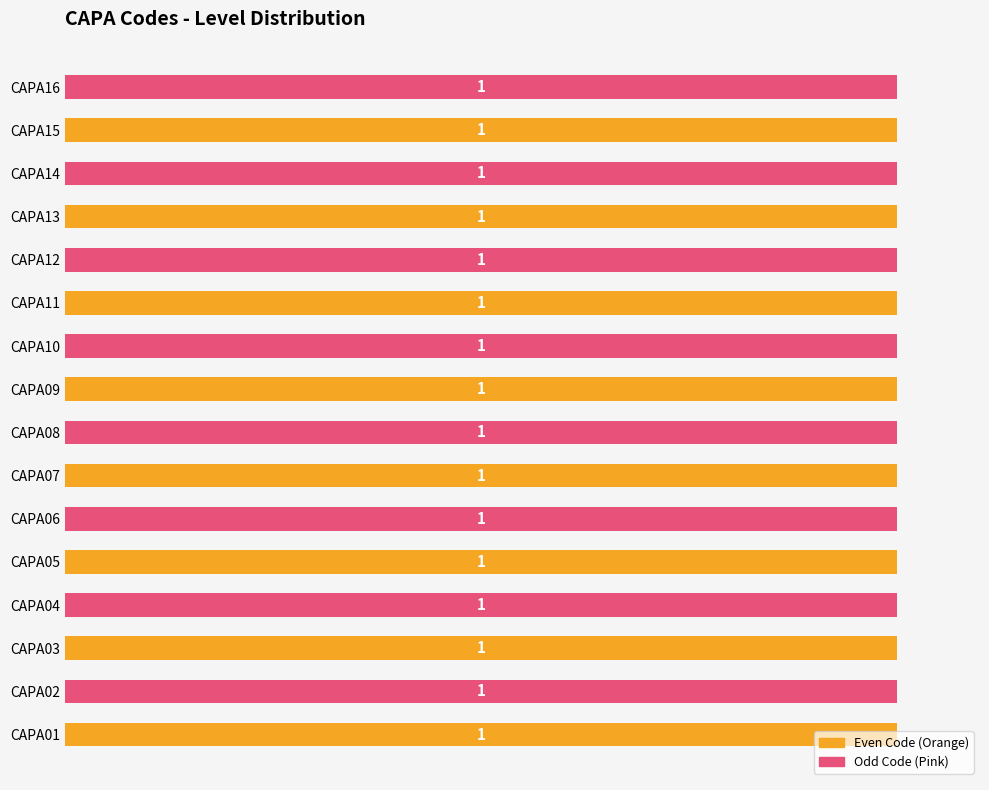

Which series has the widest spread of values?

Even Code (Orange)